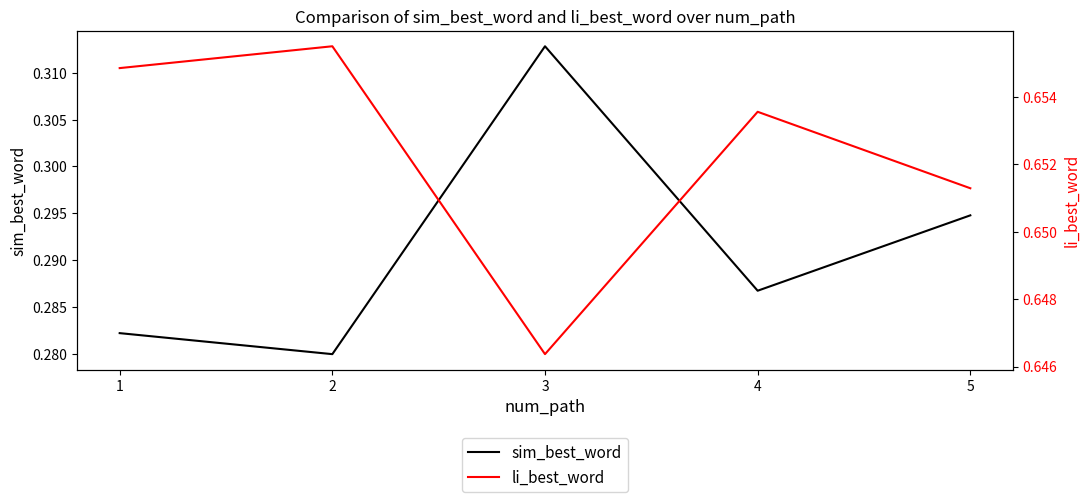

Does the chart have visible grid lines?

No